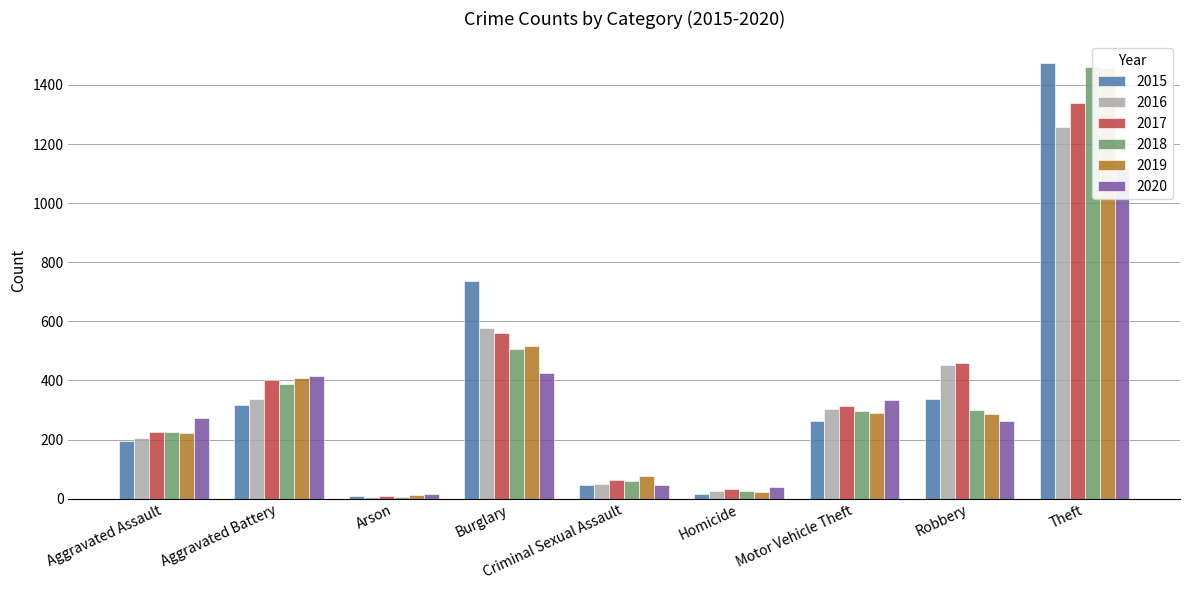

At which category is the sum across all series the highest?

Theft